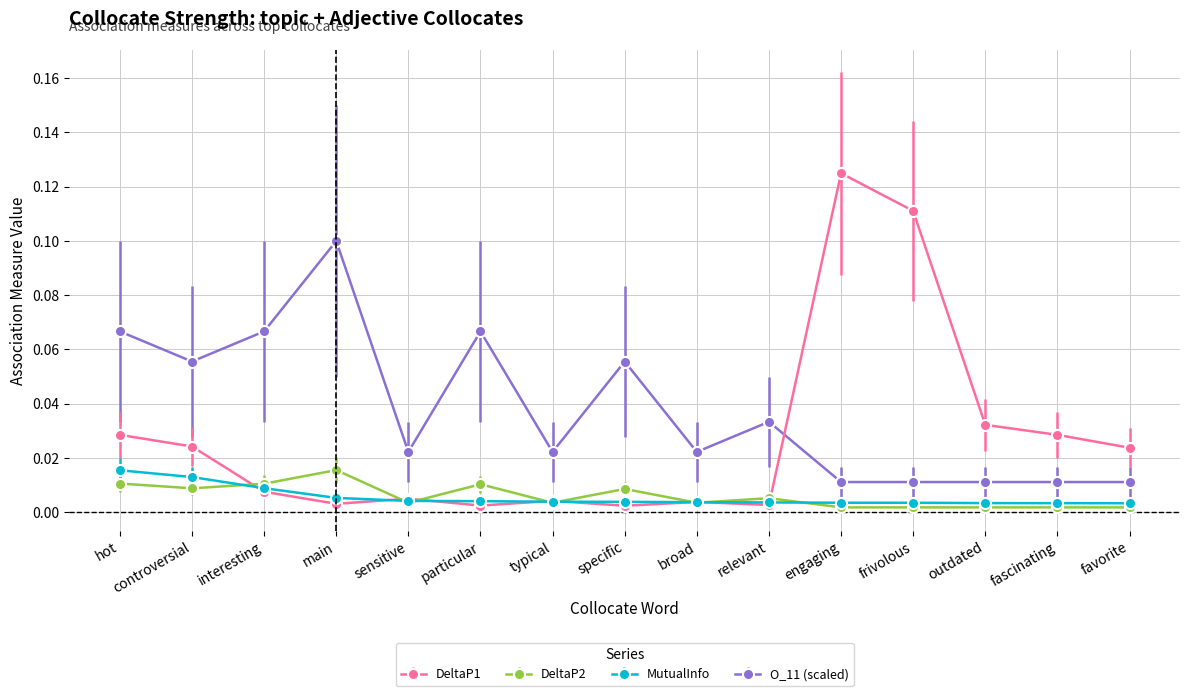

Does the chart have visible grid lines?

Yes